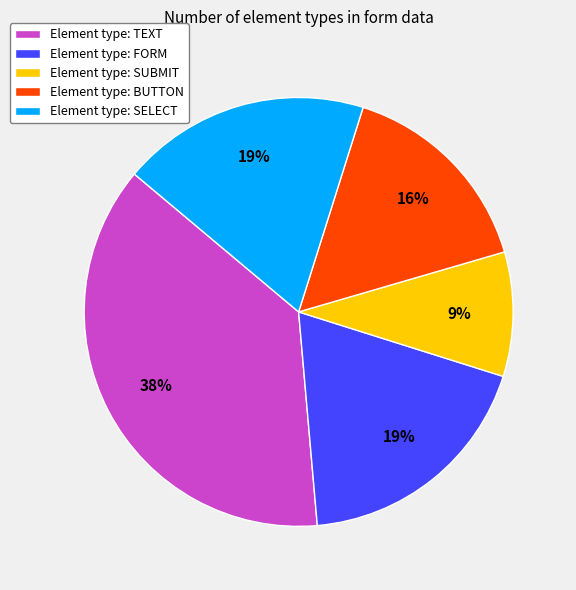

Approximately how many times larger is the value at Element type: BUTTON compared to Element type: TEXT?

0.4